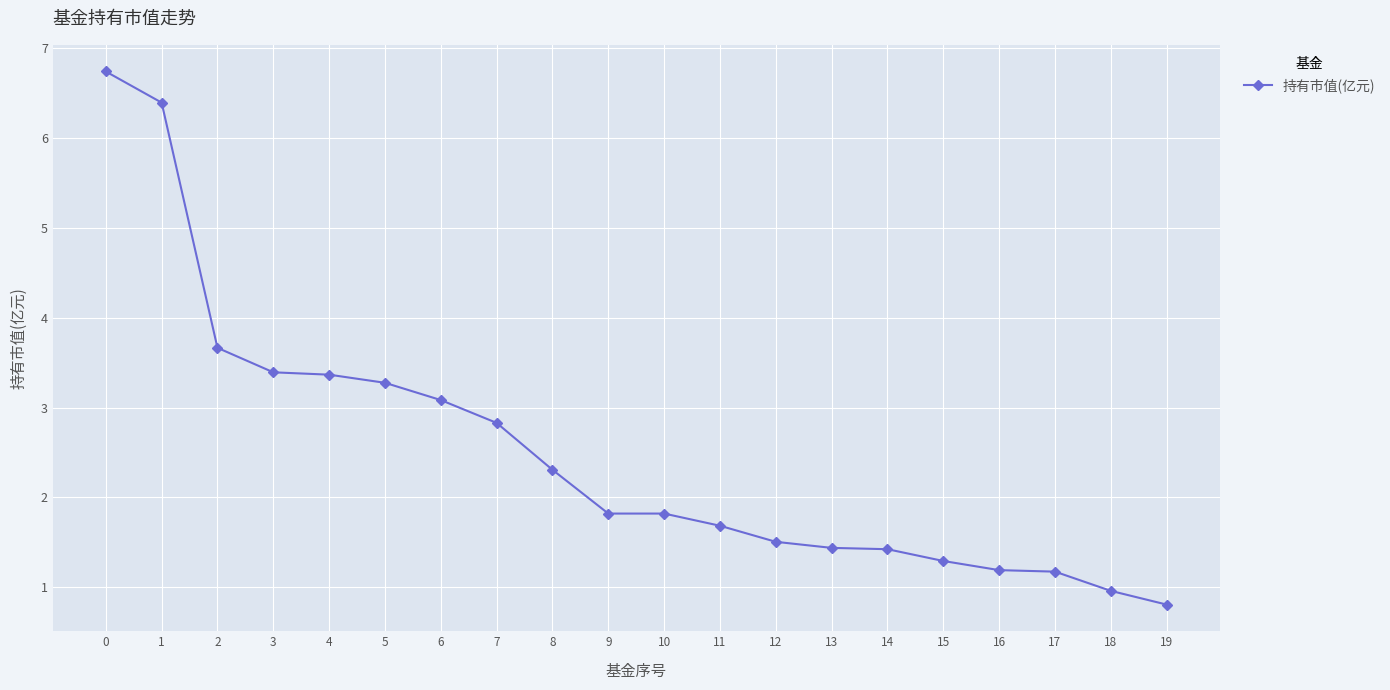

What is the average value?

2.5